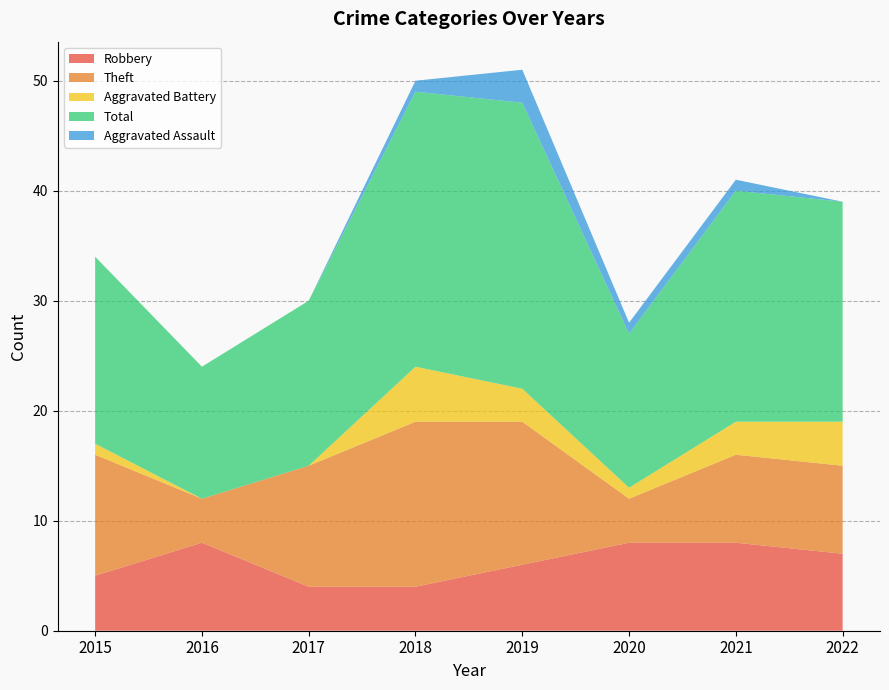

Reading left to right, transcribe all the data shown in this chart.

Robbery: 2015=5	2016=8	2017=4	2018=4	2019=6	2020=8	2021=8	2022=7
Theft: 2015=11	2016=4	2017=11	2018=15	2019=13	2020=4	2021=8	2022=8
Aggravated Battery: 2015=1	2016=0	2017=0	2018=5	2019=3	2020=1	2021=3	2022=4
Total: 2015=17	2016=12	2017=15	2018=25	2019=26	2020=14	2021=21	2022=20
Aggravated Assault: 2015=0	2016=0	2017=0	2018=1	2019=3	2020=1	2021=1	2022=0